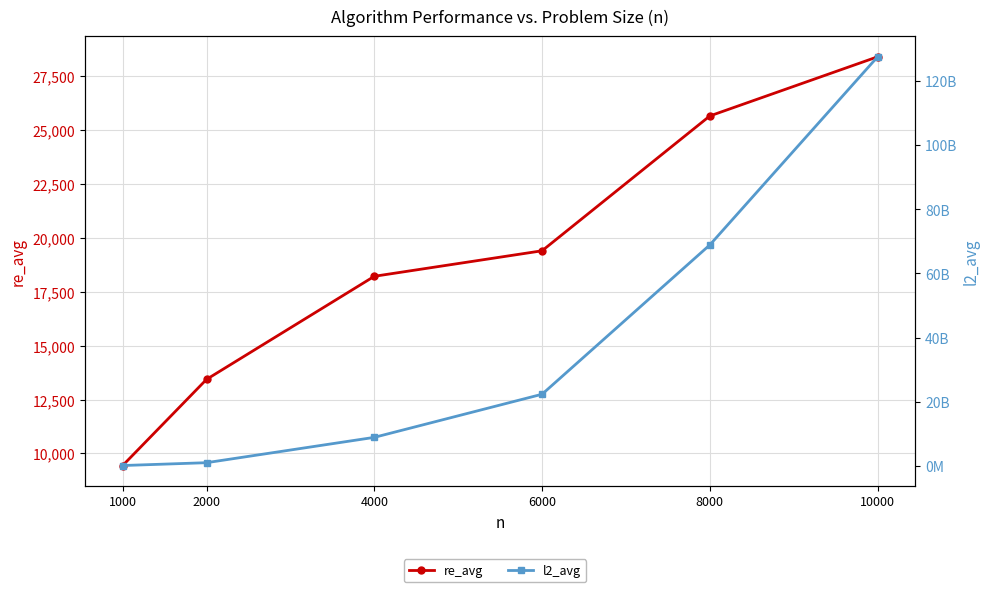

Rank the categories by l2_avg value from highest to lowest.

10000, 8000, 6000, 4000, 2000, 1000